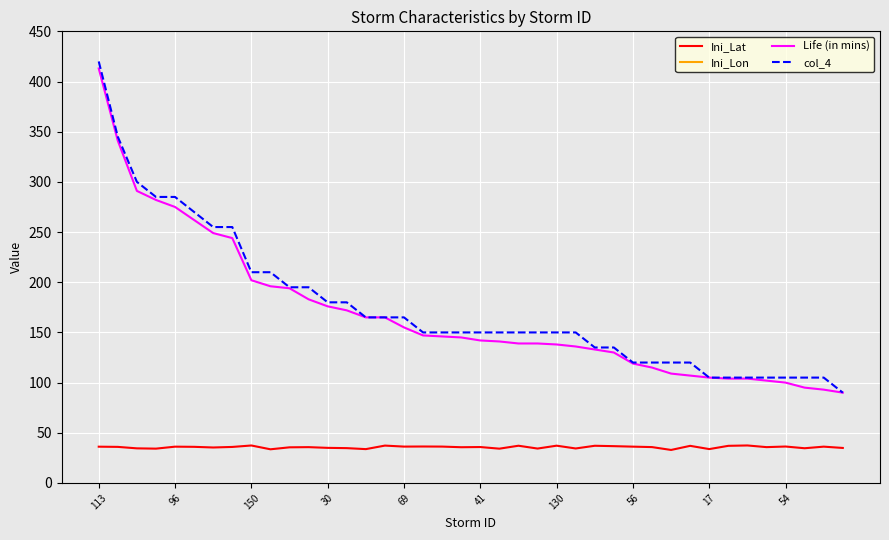

How many lines are shown in the chart?

4